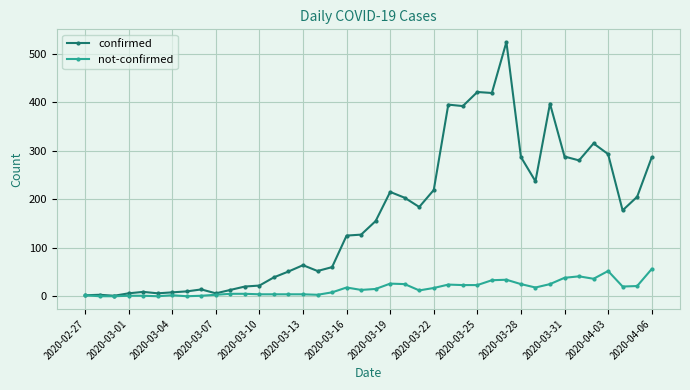

What is the highest value of the confirmed series?

524